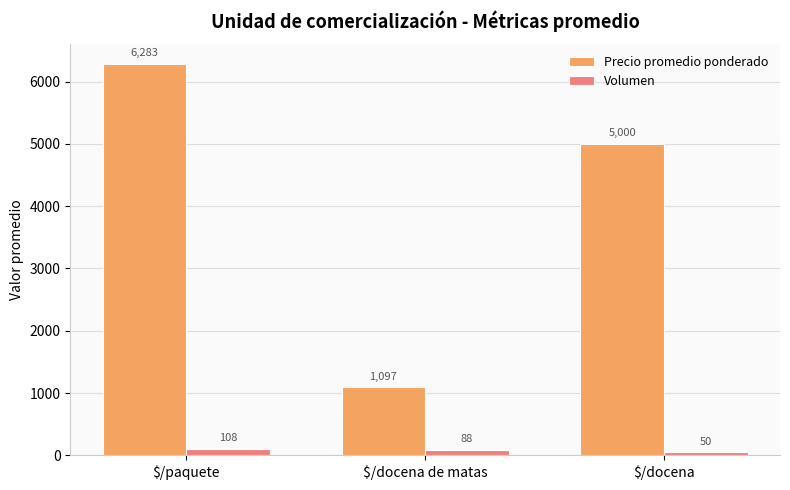

What is the label of the 3rd bar from the right?

$/paquete